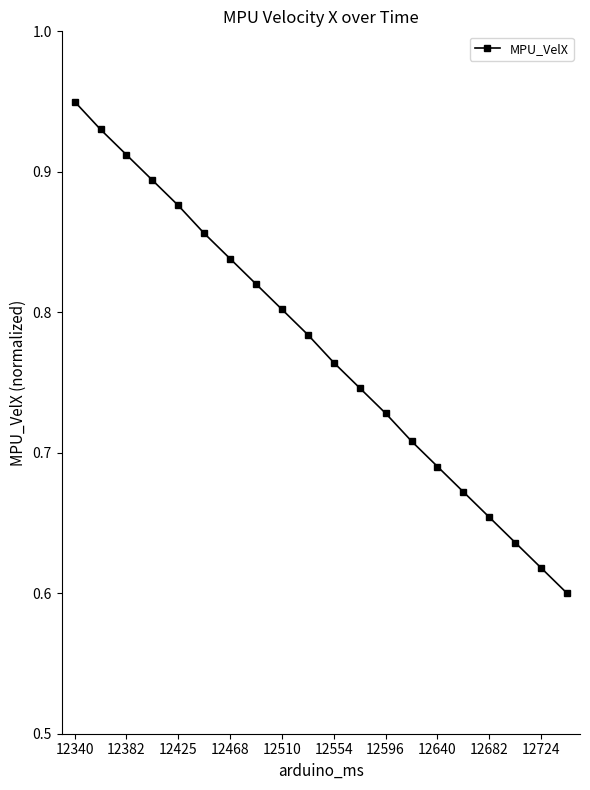

Does the chart have visible grid lines?

No